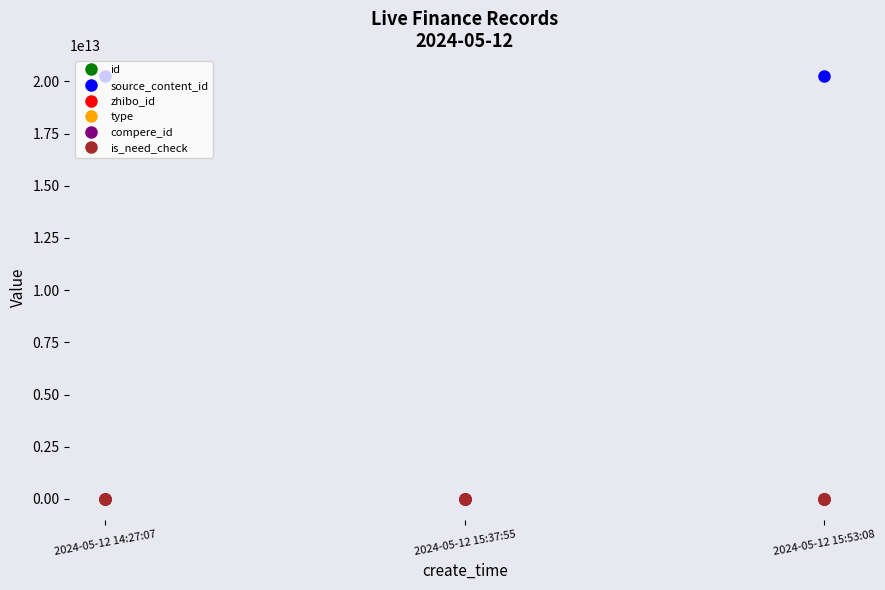

Rank the categories by source_content_id value from lowest to highest.

2024-05-12 15:37:55, 2024-05-12 14:27:07, 2024-05-12 15:53:08